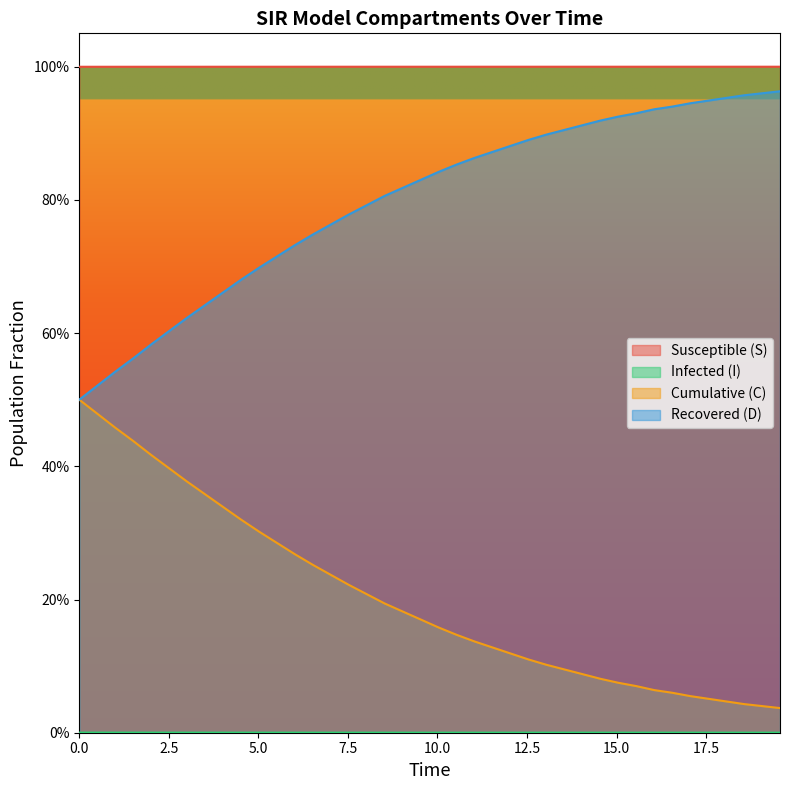

Which series changed the most between 11 and 34?

C